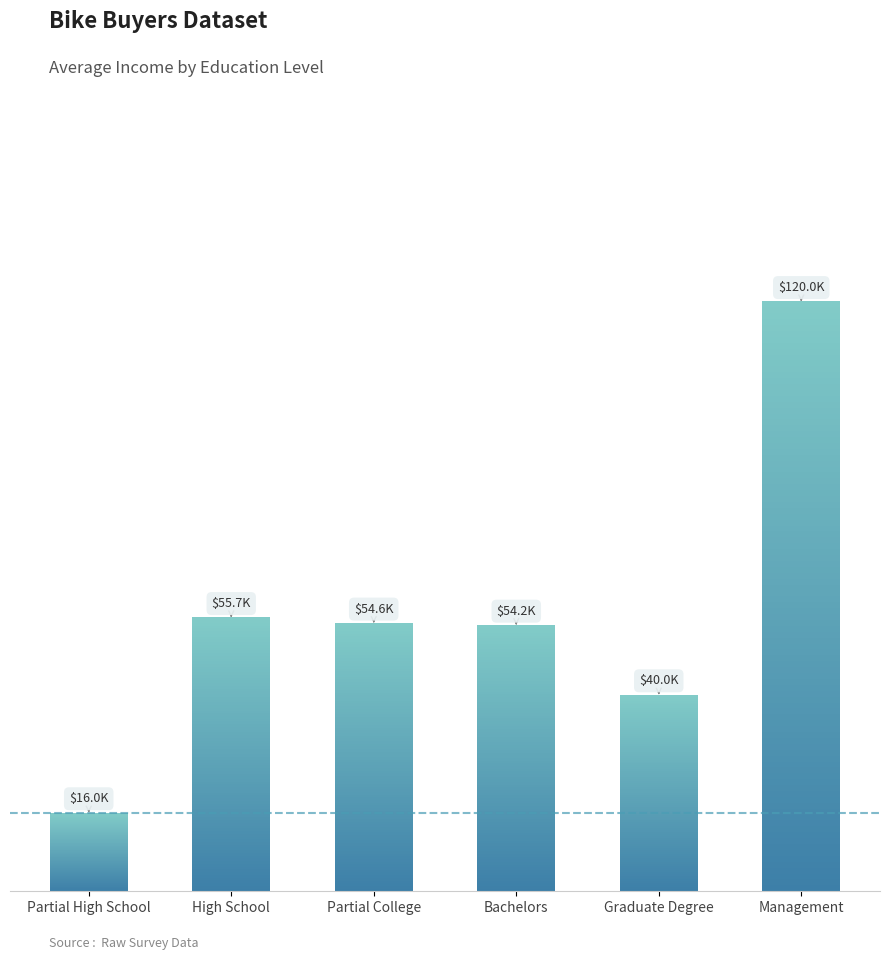

Are the bars horizontal?

No